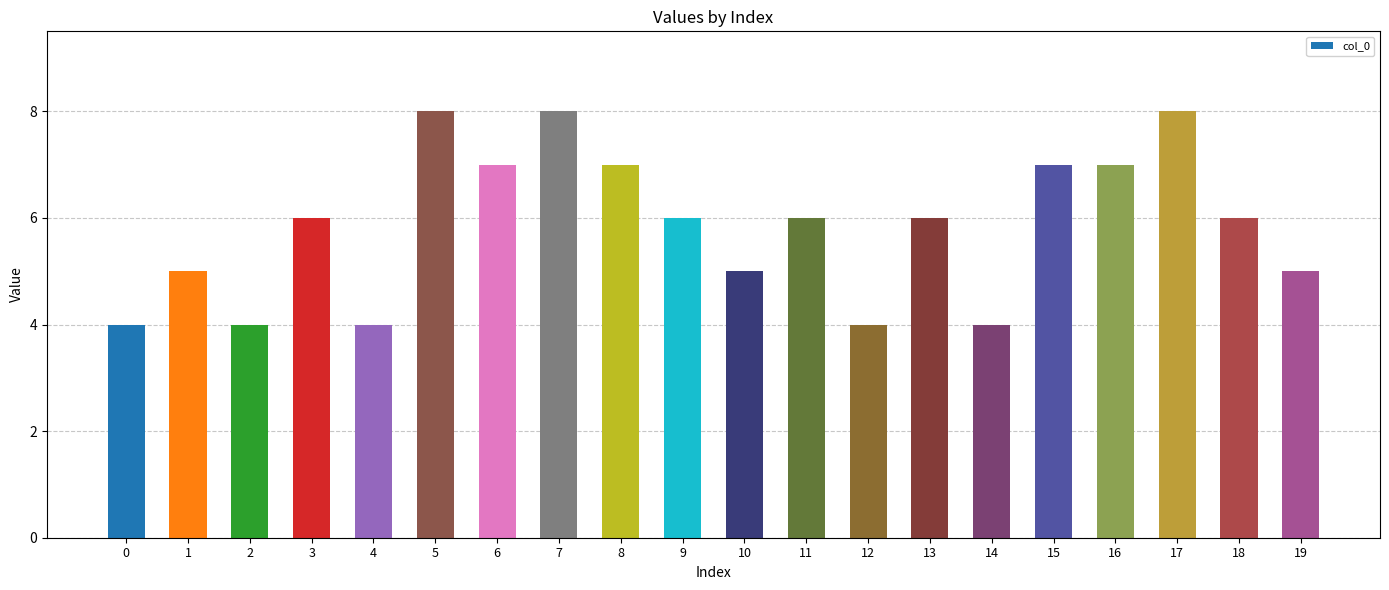

What is the greatest value displayed?

8